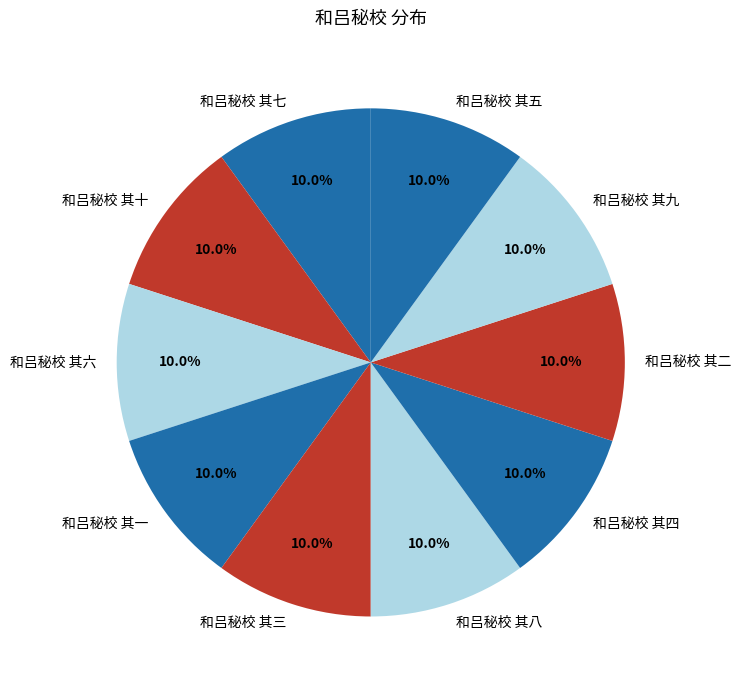

How many slices are in this pie chart?

10